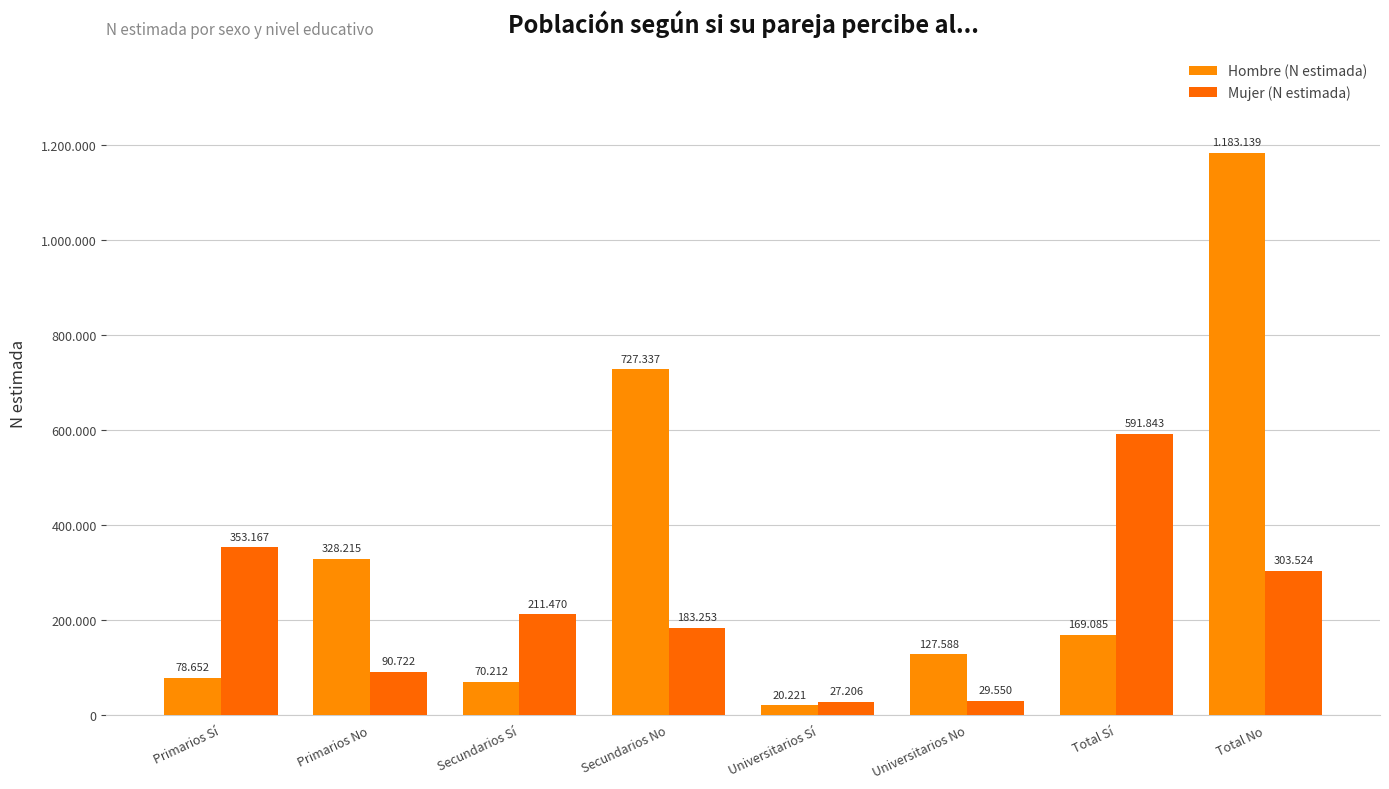

What is the value of the Hombre (N estimada) bar at the 4th from the left?

727337